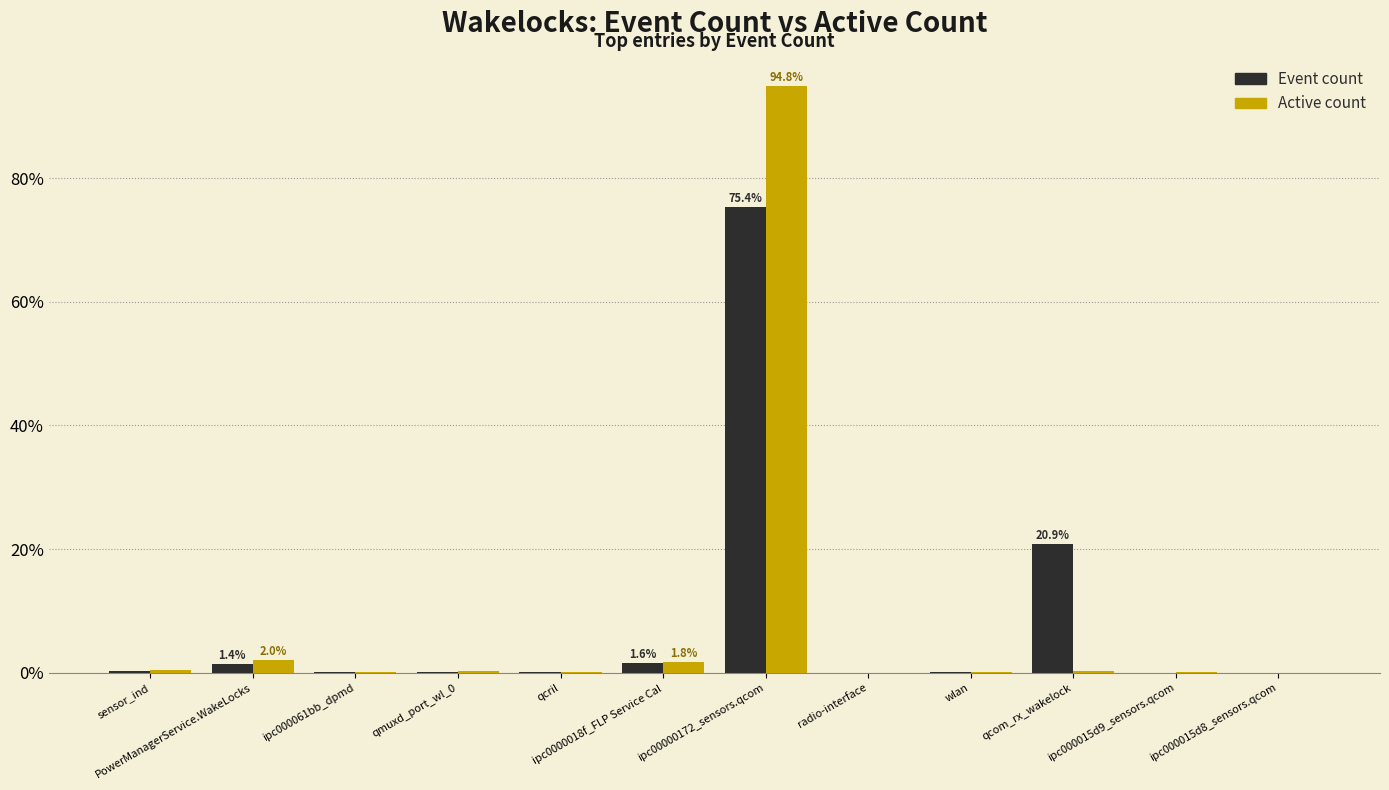

What is the total value across all series at qcom_rx_wakelock?

21.1